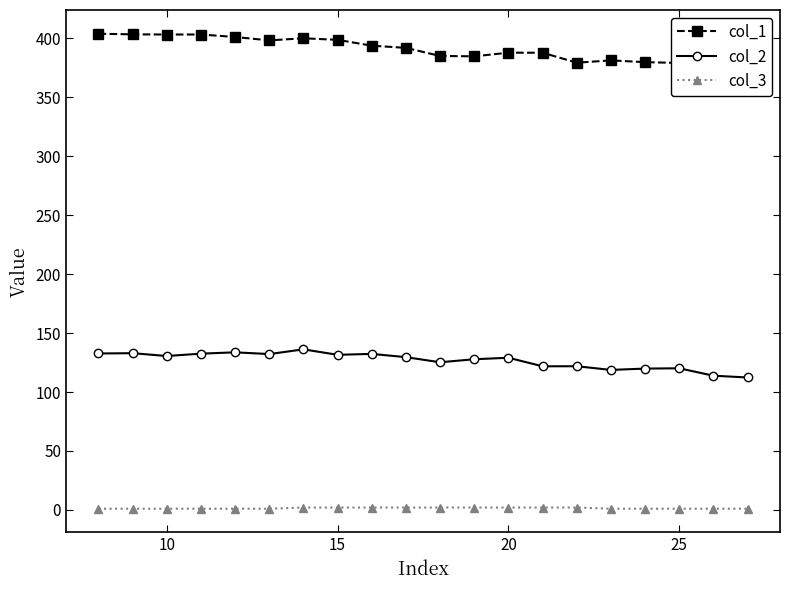

Which series has the largest range (max minus min)?

col_1